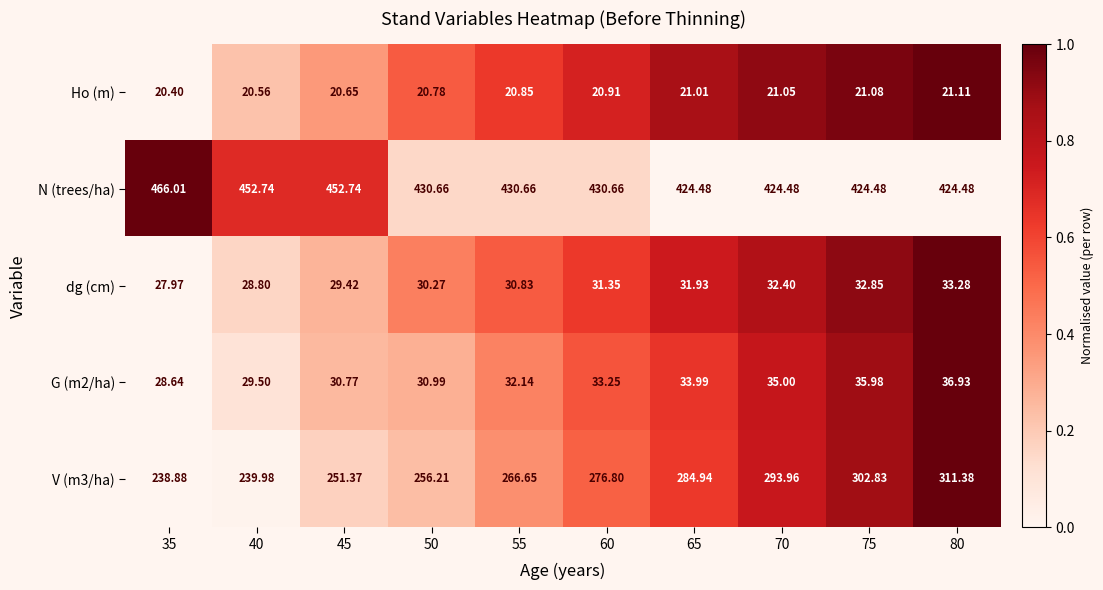

Is the value of N (trees/ha) at 45 greater than the value of G (m2/ha) at 80?

Yes